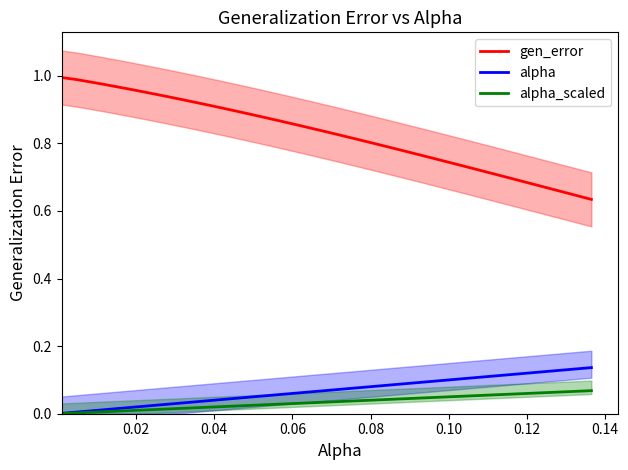

True or false: gen_error and alpha_scaled intersect in this chart.

False